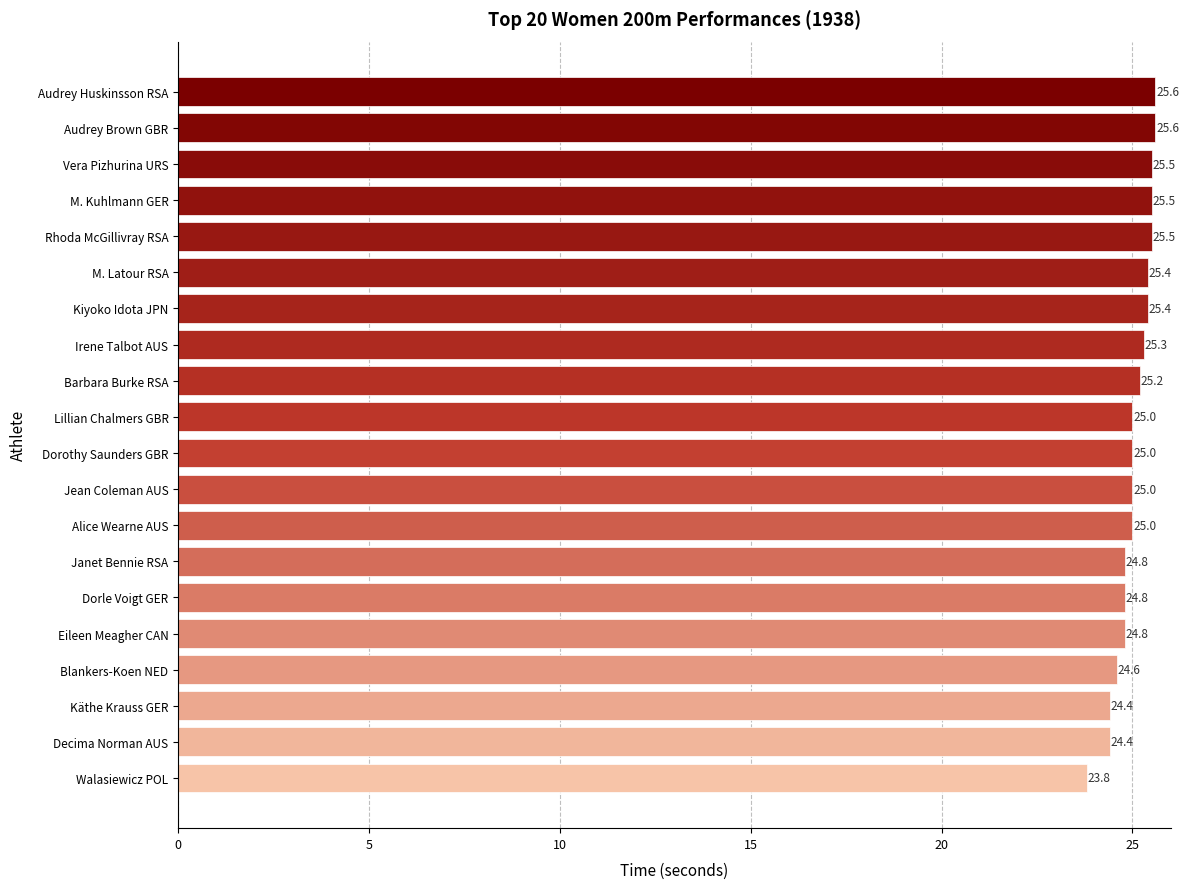

The value at Blankers-Koen NED is 43.6. True or false?

False